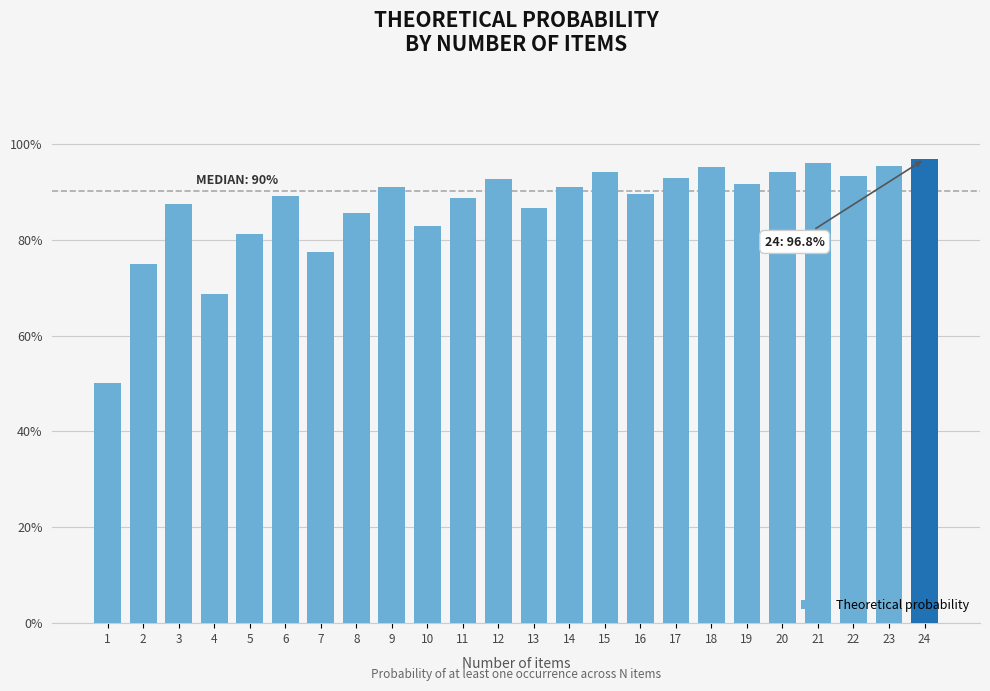

What is the sum of all values?

20.9